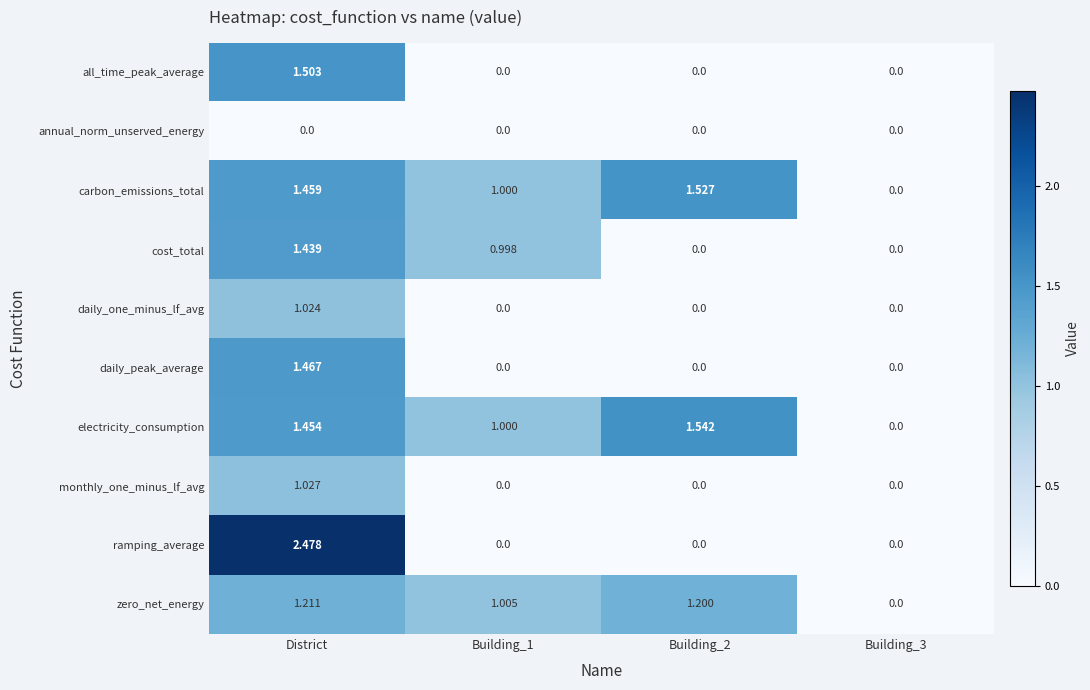

Which category has the highest value in the monthly_one_minus_lf_avg series?

District